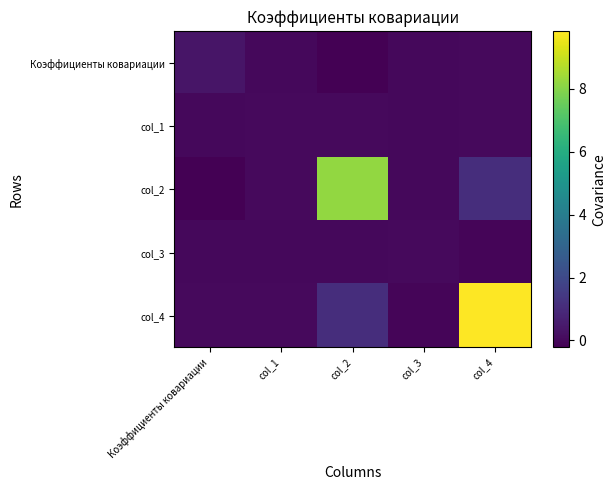

Reading right to left, list all the values displayed in this chart.

Коэффициенты ковариации: col_4=0.0	col_3=0.0	col_2=-0.2	col_1=0.0	Коэффициенты ковариации=0.3
col_1: col_4=0.0	col_3=-0.0	col_2=0.0	col_1=0.0	Коэффициенты ковариации=0.0
col_2: col_4=1.1	col_3=0.0	col_2=8.2	col_1=0.0	Коэффициенты ковариации=-0.2
col_3: col_4=-0.1	col_3=0.0	col_2=0.0	col_1=-0.0	Коэффициенты ковариации=0.0
col_4: col_4=9.8	col_3=-0.1	col_2=1.1	col_1=0.0	Коэффициенты ковариации=0.0